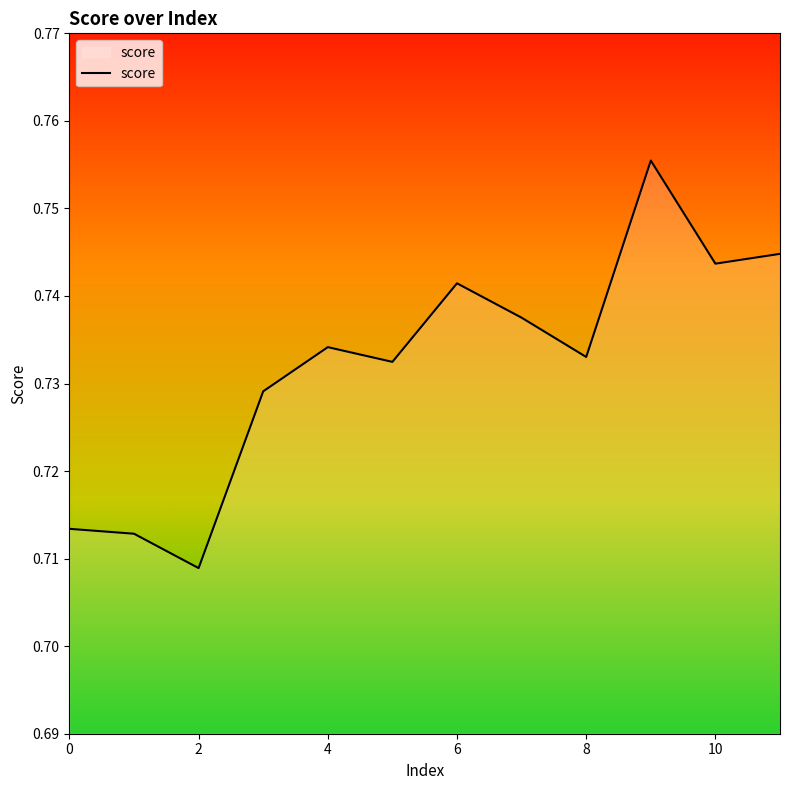

How many values are between 0 and 1?

12